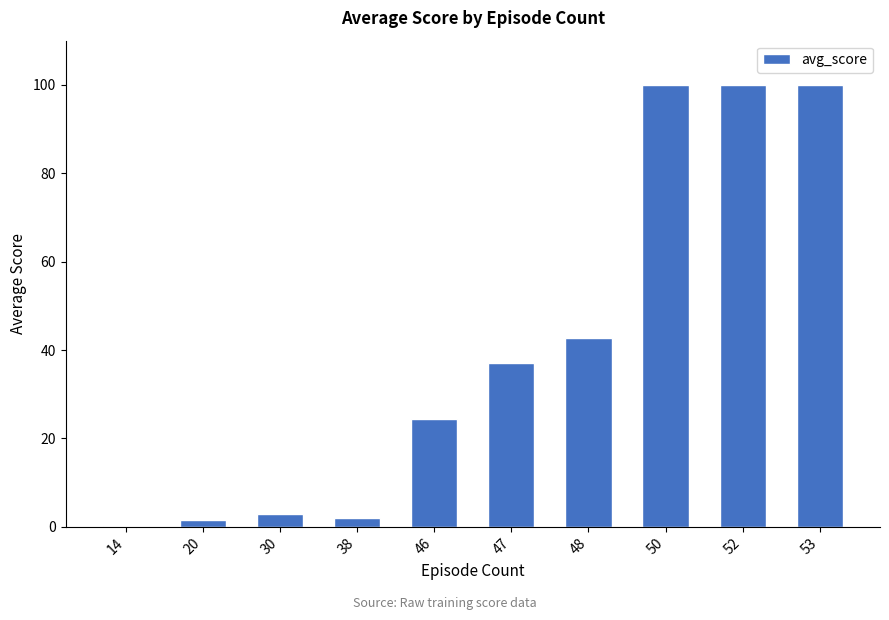

Reading right to left, what are all the values shown in this chart?

53=100.0	52=100.0	50=100.0	48=42.7	47=37.0	46=24.4	38=2.1	30=2.9	20=1.6	14=0.3